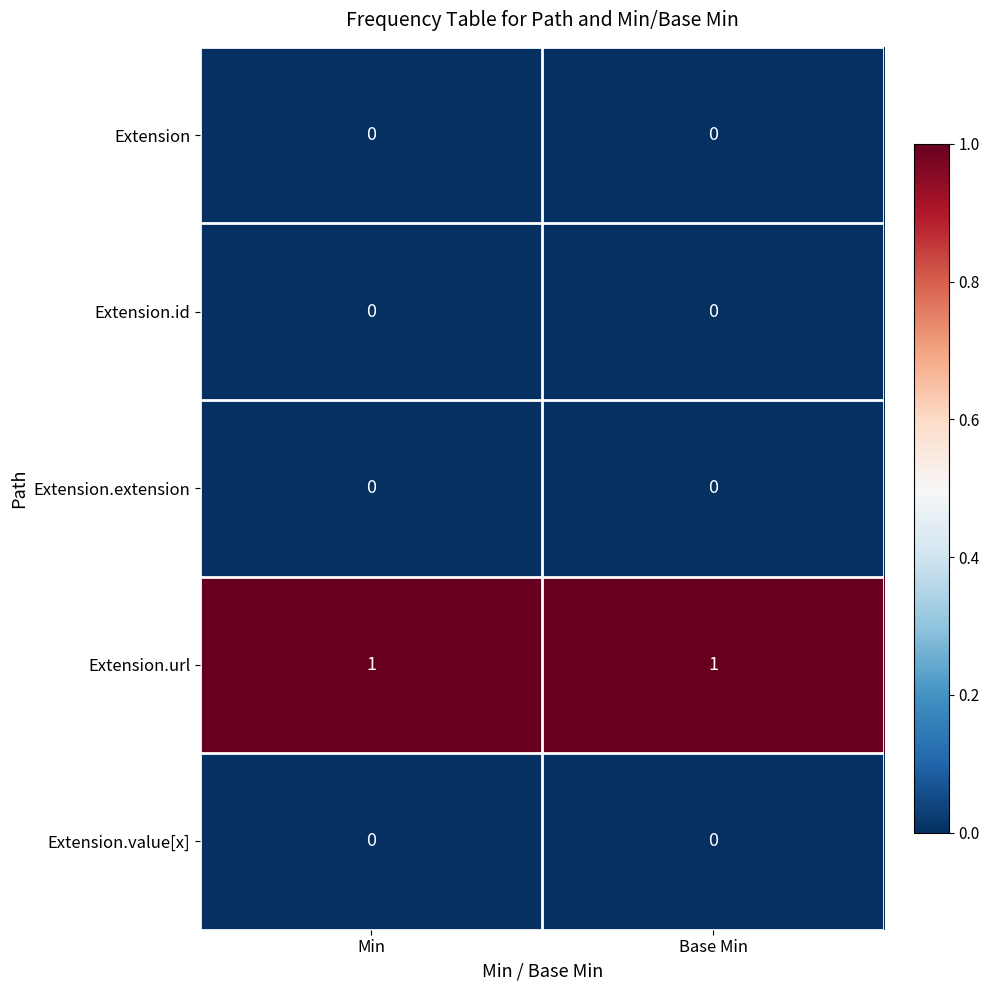

Is it true that Extension.id equals 0 at Min?

True